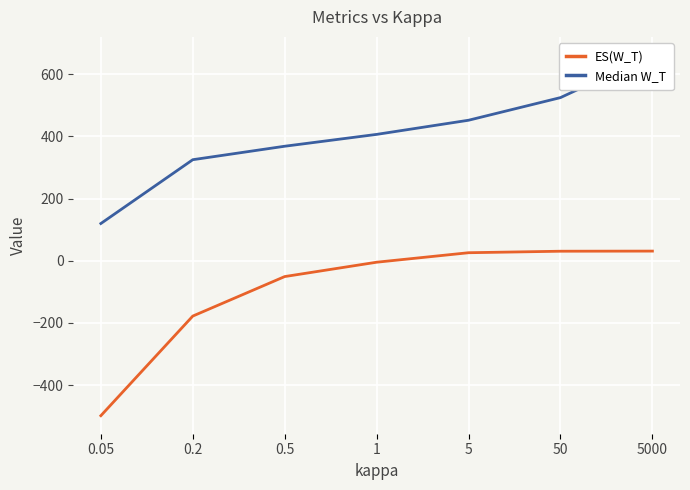

At which category does the chart reach its peak across all series?

5000